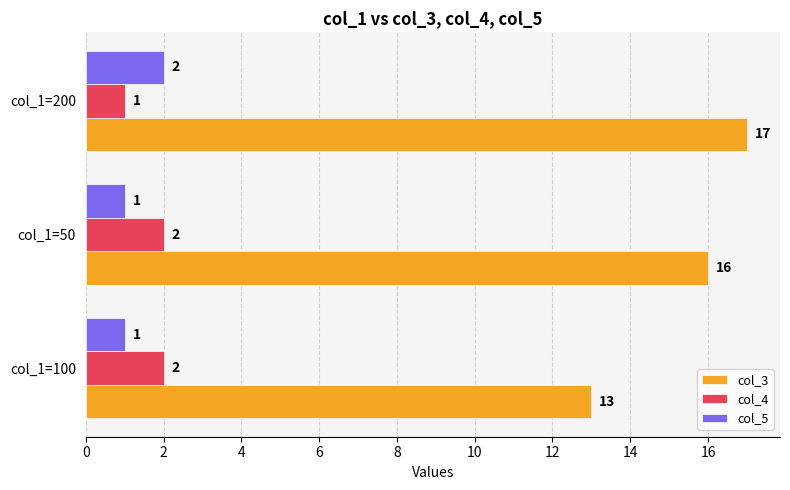

How many col_3 values are between 13 and 17?

3